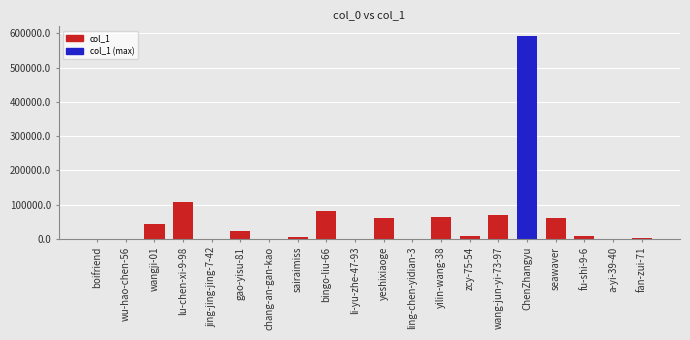

What is the maximum value shown in the chart?

590703